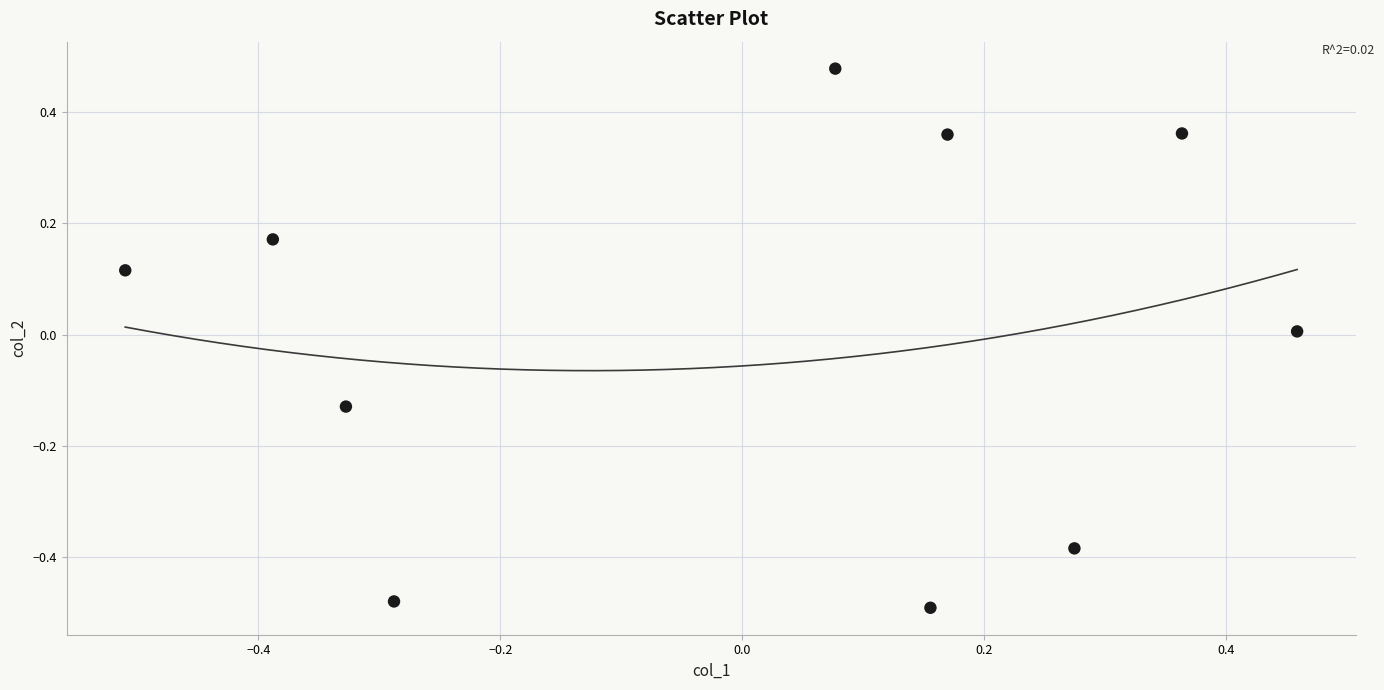

What is the range of Y values (max minus min)?

1.0